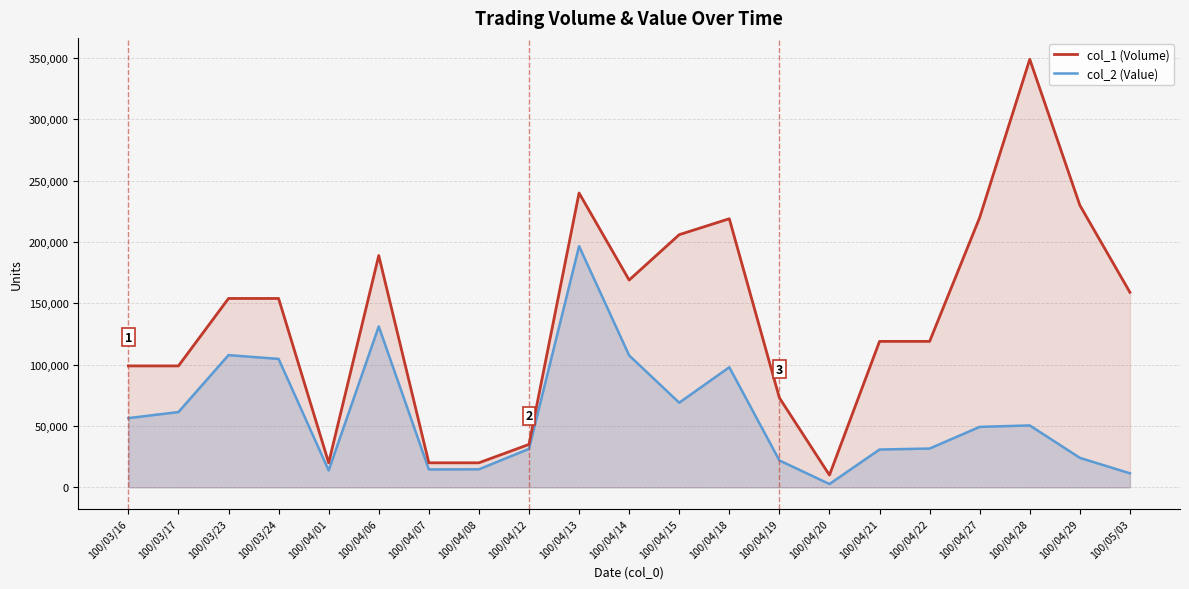

True or false: col_2 (Value) has more than 2 points higher than both neighbors.

True